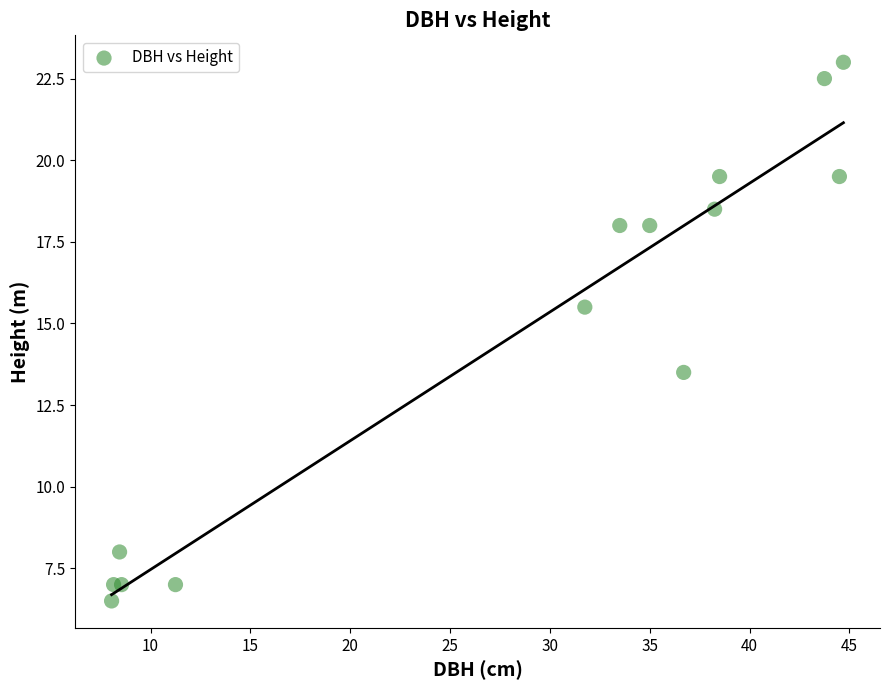

What Y value in the scatter plot is closest to 14?

13.5